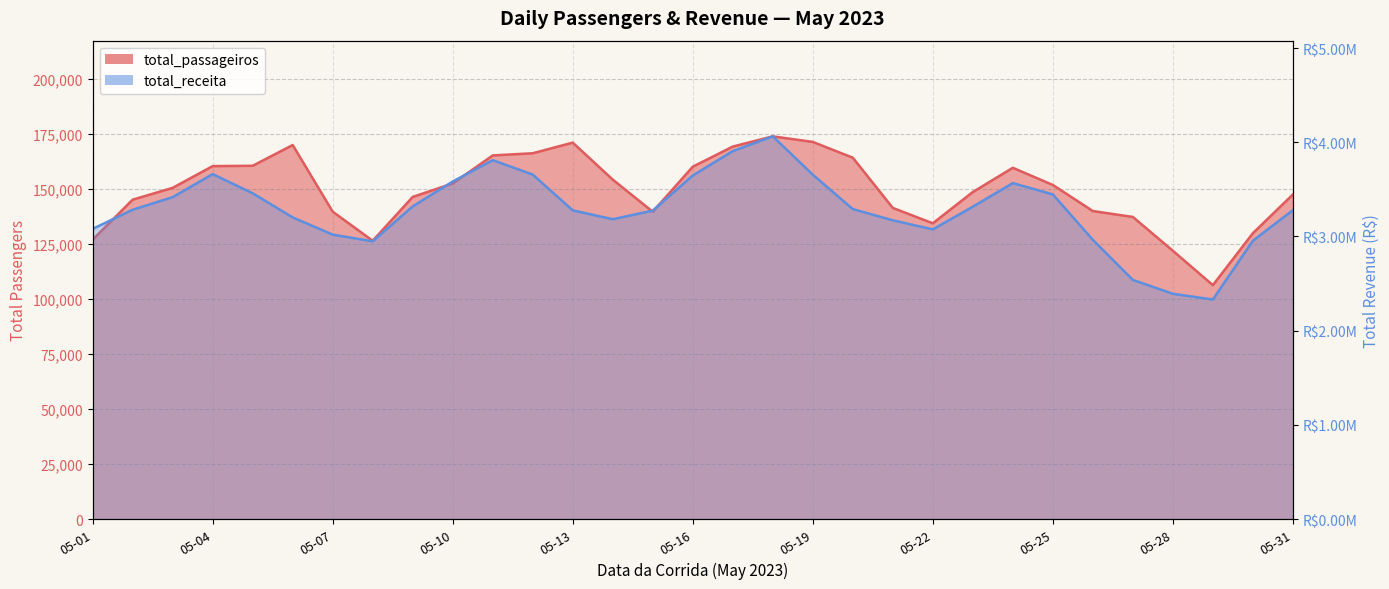

How many distinct data groups are displayed?

2